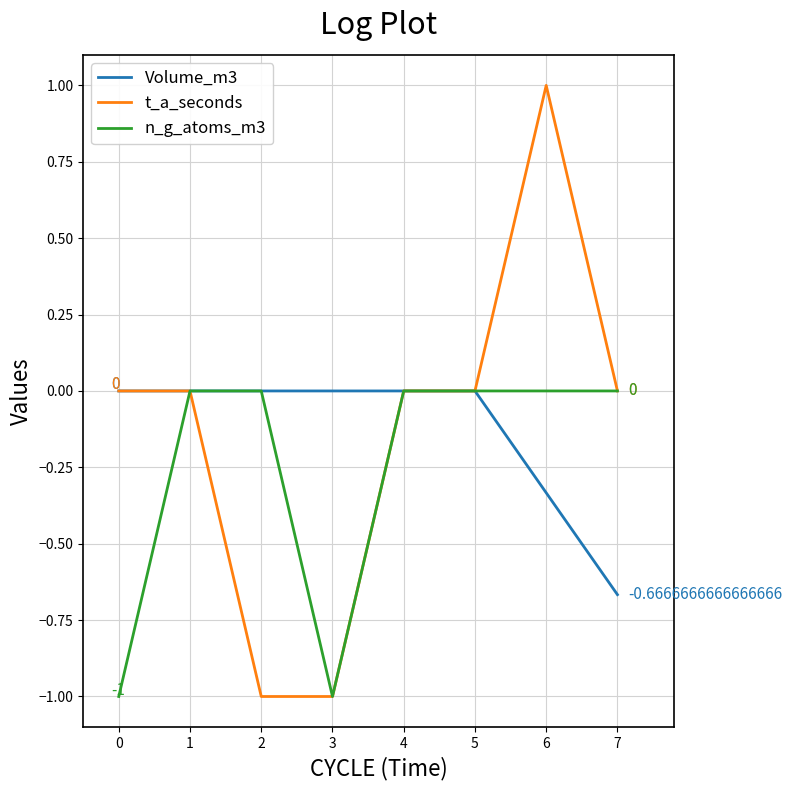

At which category is the sum across all series the highest?

6